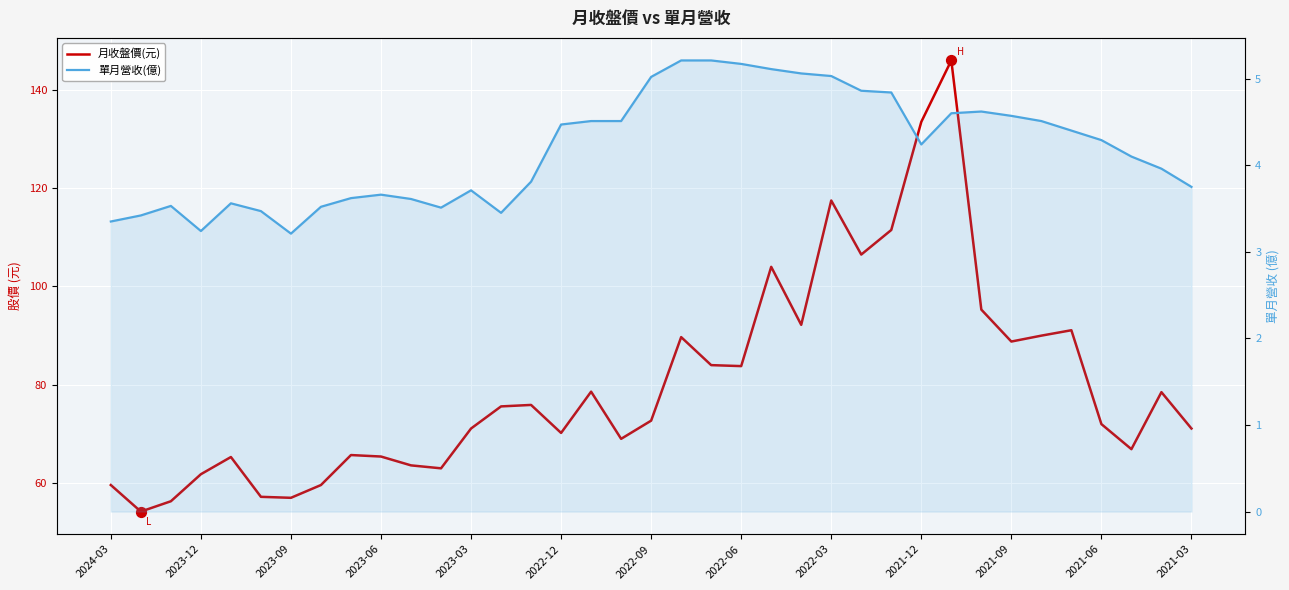

Which series reaches the minimum Y coordinate?

單月營收(億)